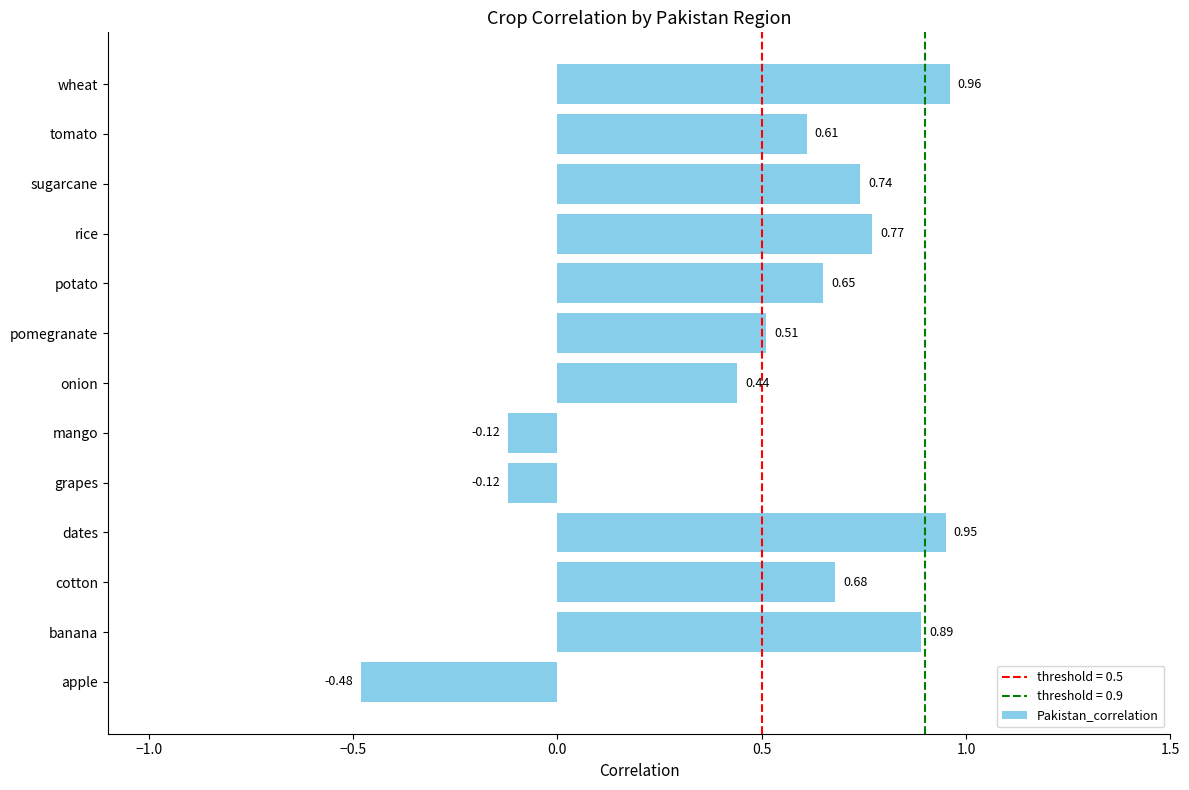

What is the change in value from apple to cotton?

+1.2